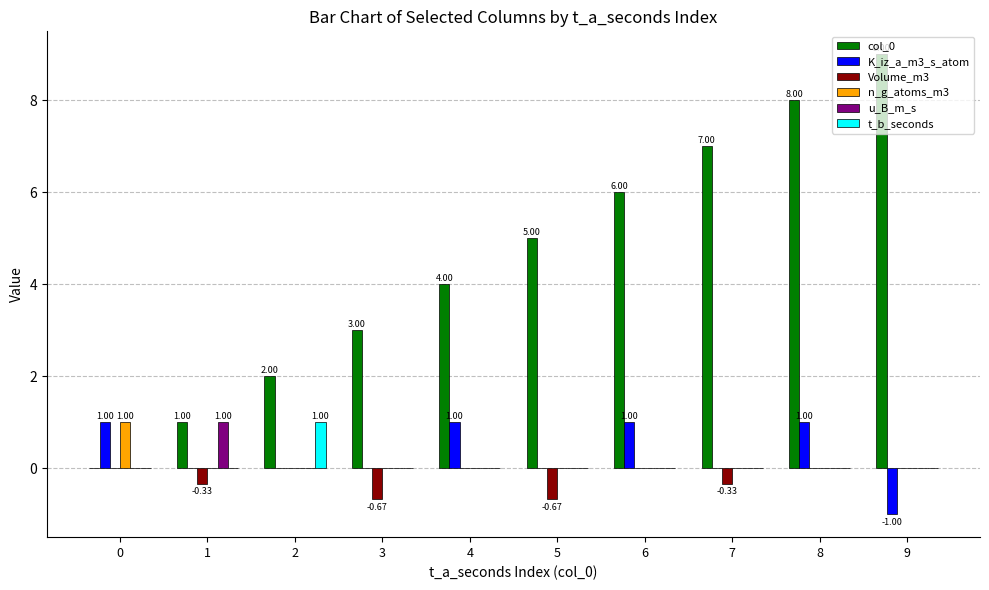

What is the sum of all t_b_seconds values?

1.0